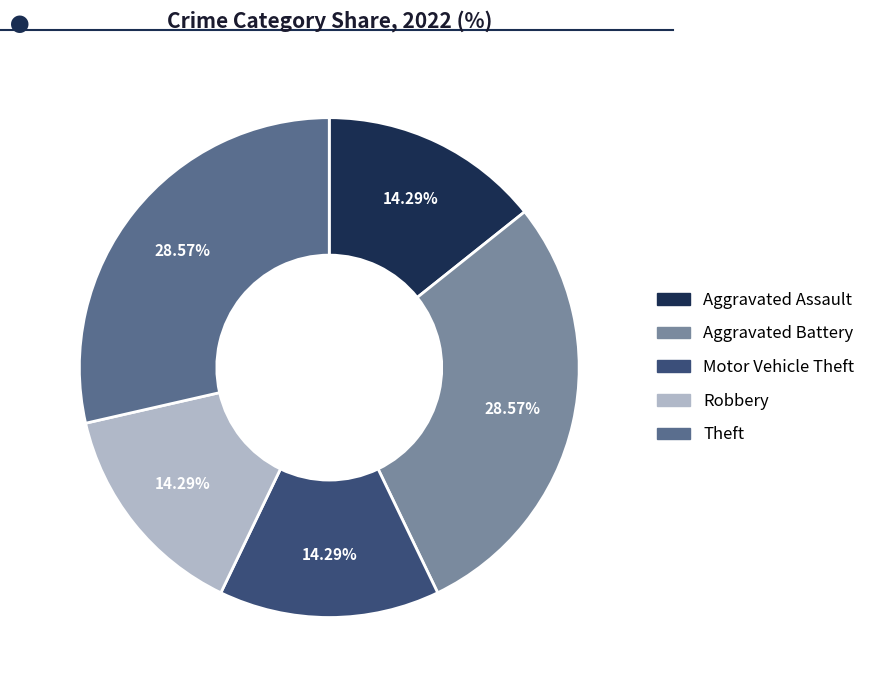

Does Robbery represent more than half of the total?

No